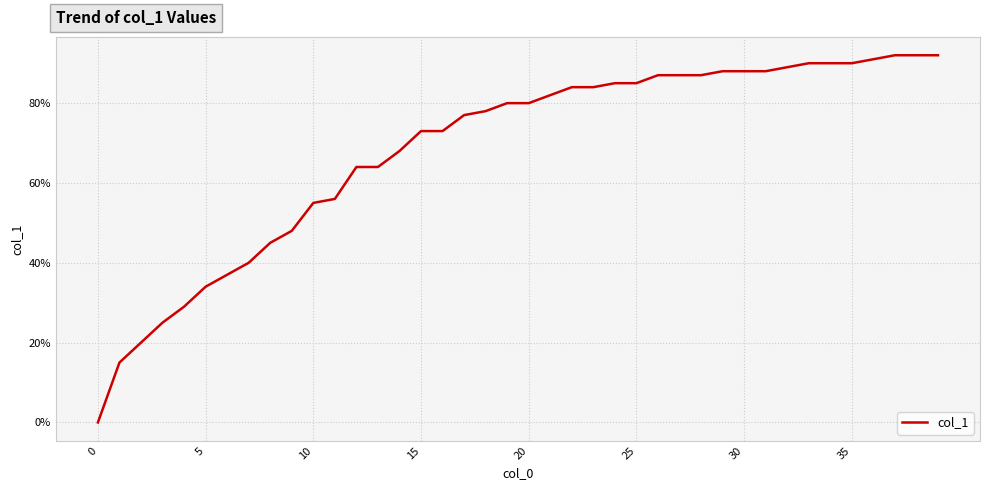

What is the difference between the maximum and minimum values?

0.9